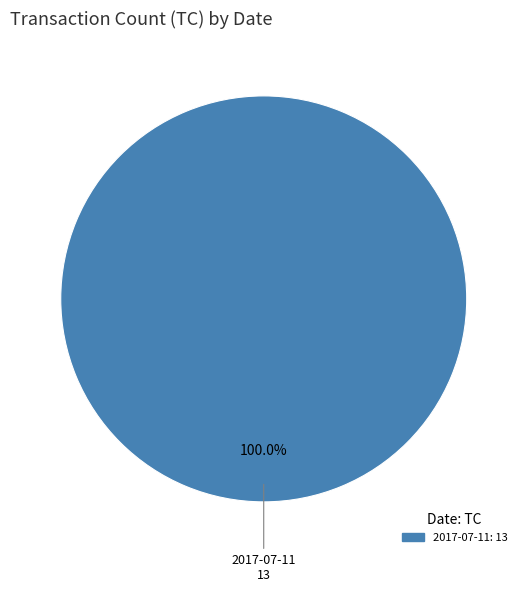

Is there any slice that represents more than half of the pie?

Yes